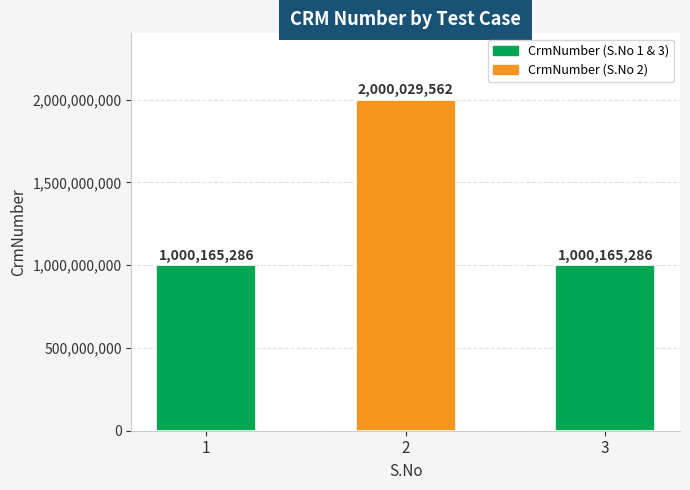

Count the values in the range 1000165286 to 2000029562.

3